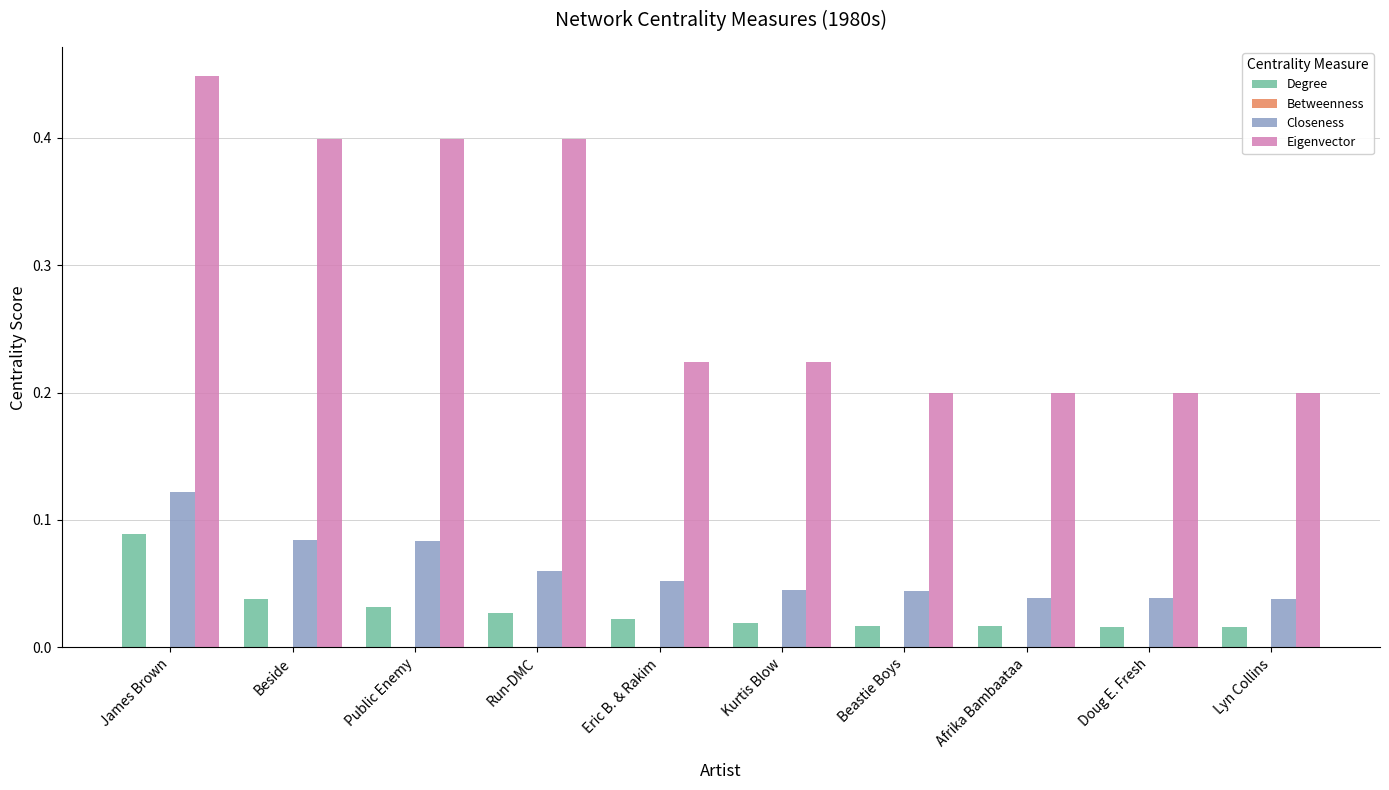

Which series changed the most between James Brown and Lyn Collins?

Eigenvector